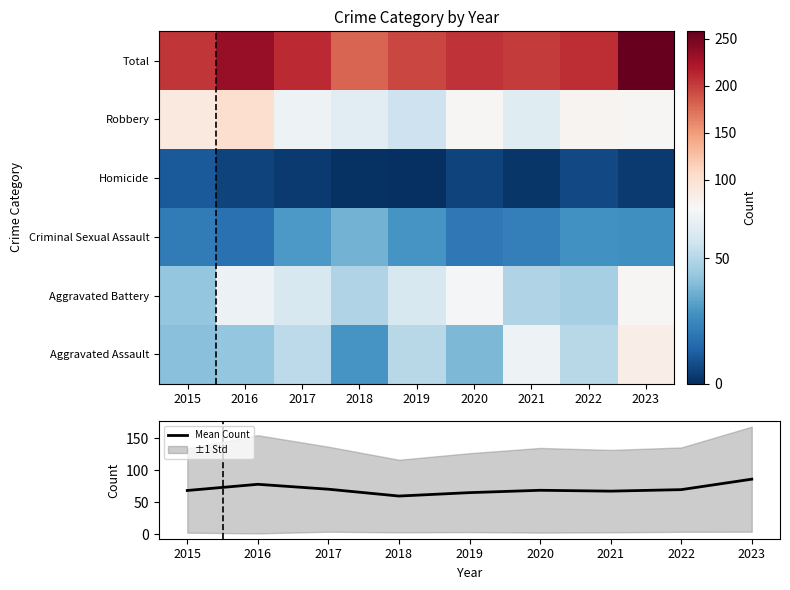

True or false: Mean Count has a value of 35.0 at 2018.

False